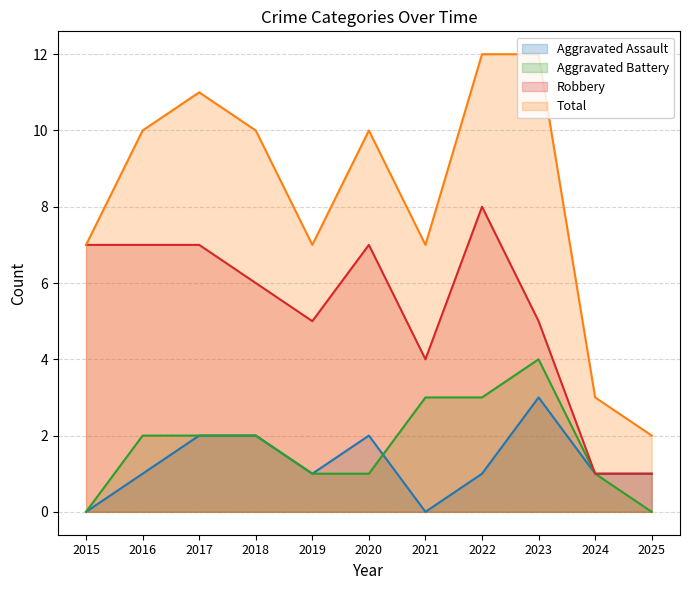

True or false: Aggravated Battery and Total cross at least once.

False